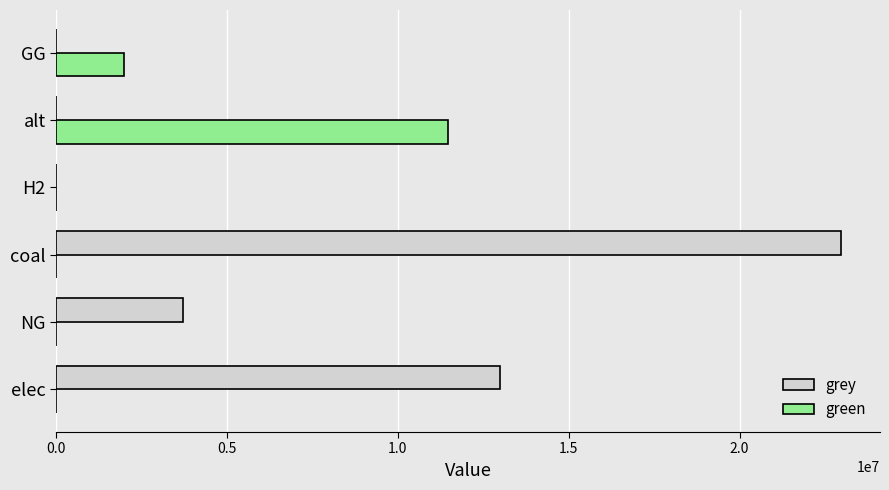

At which label is green closest to 5740838?

GG